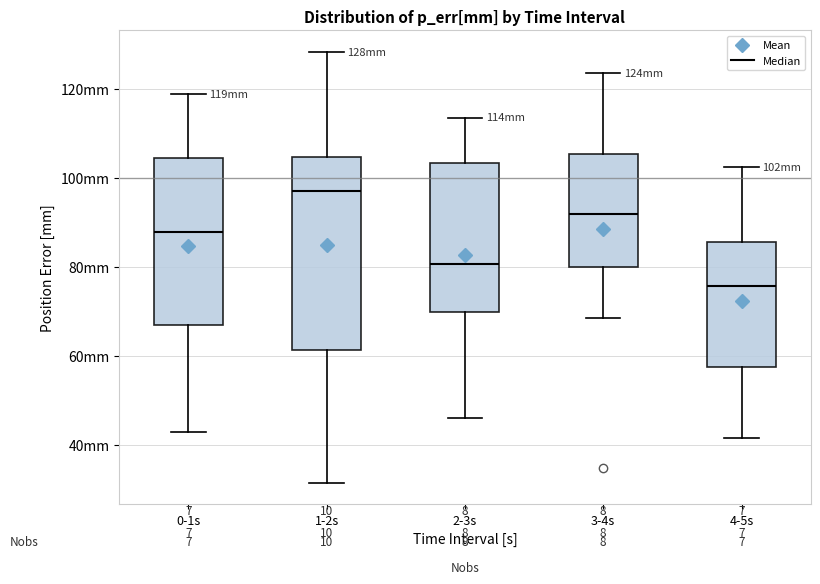

Reading left to right, read every box against the y-axis: the position of its median line, the range the box covers, and the ends of its whiskers. The values are not printed on the chart, so give them approximately, as read against the axis.

0-1s: median 88, box 66 to 104, whiskers 42 to 118
1-2s: median 98, box 62 to 104, whiskers 32 to 128
2-3s: median 80, box 70 to 104, whiskers 46 to 114
3-4s: median 92, box 80 to 106, whiskers 68 to 124
4-5s: median 76, box 58 to 86, whiskers 42 to 102